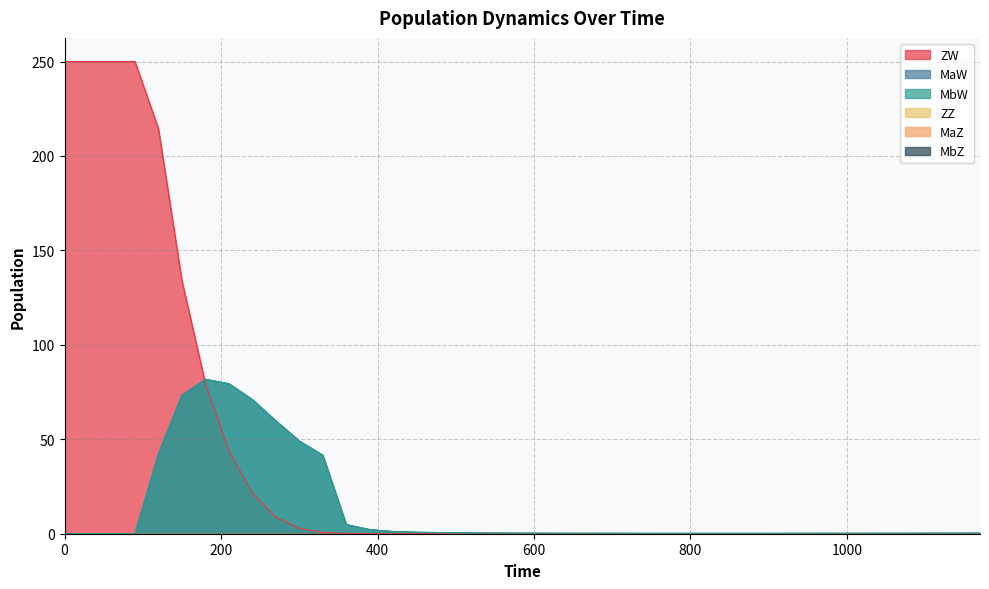

What is the value of the MaW point at the 5th from the left?

42.3